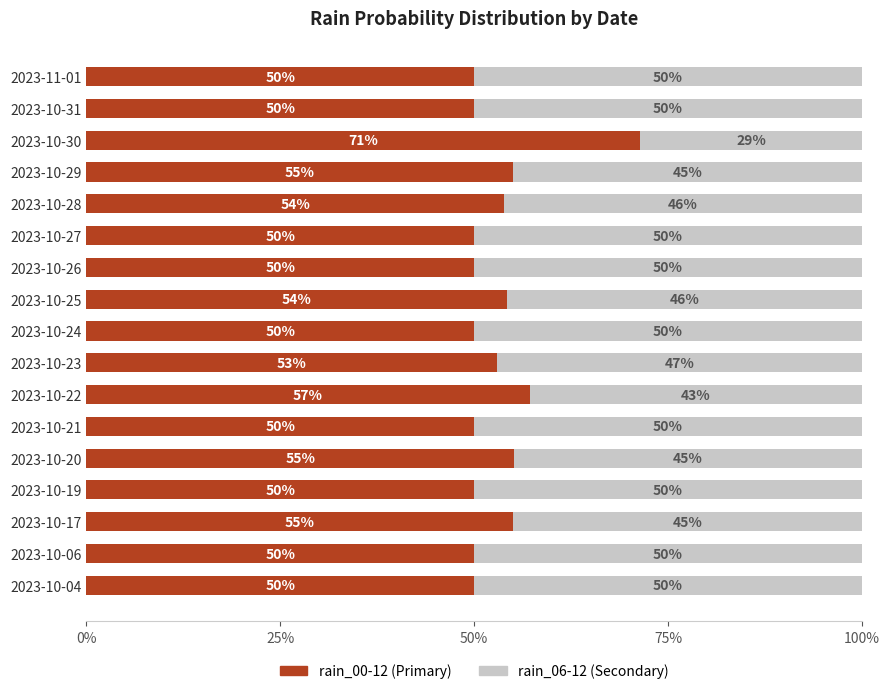

What is the total value across all series at 2023-10-26?

100.0